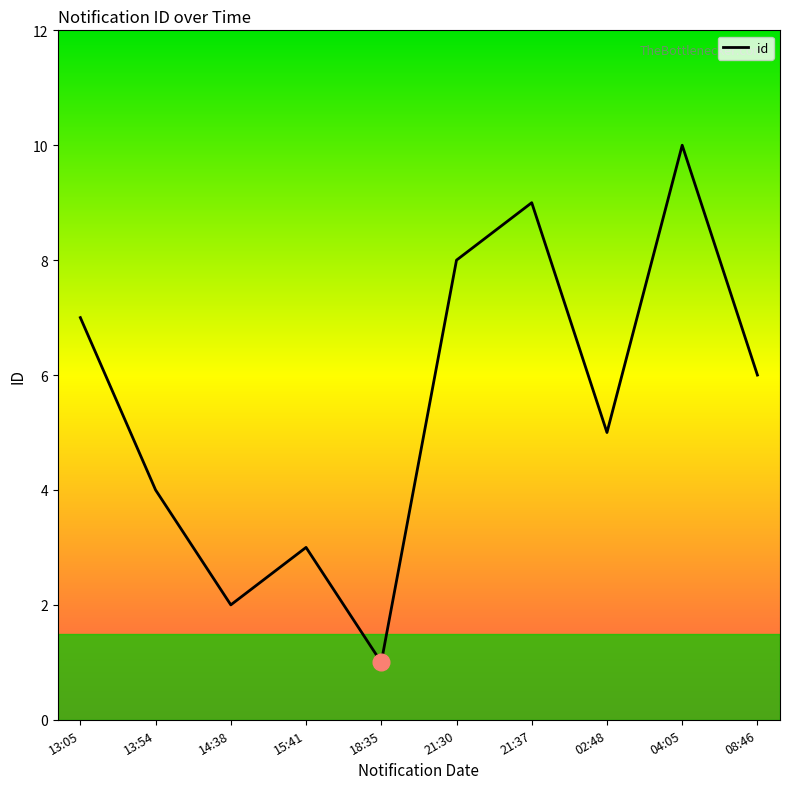

Does the chart have visible grid lines?

No